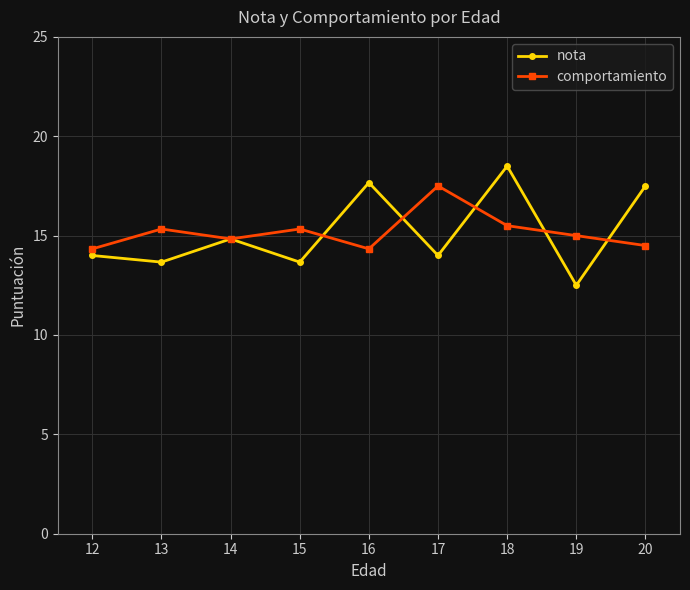

Reading right to left, extract all data points from this chart.

nota: 20=17.5	19=12.5	18=18.5	17=14.0	16=17.7	15=13.7	14=14.8	13=13.7	12=14.0
comportamiento: 20=14.5	19=15.0	18=15.5	17=17.5	16=14.3	15=15.3	14=14.8	13=15.3	12=14.3